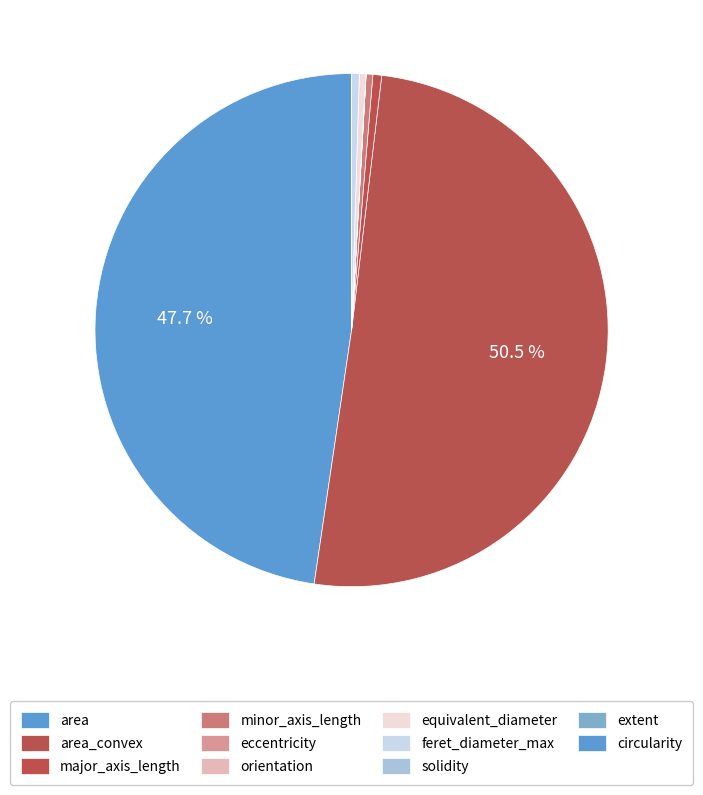

Between eccentricity and feret_diameter_max, which is larger?

feret_diameter_max